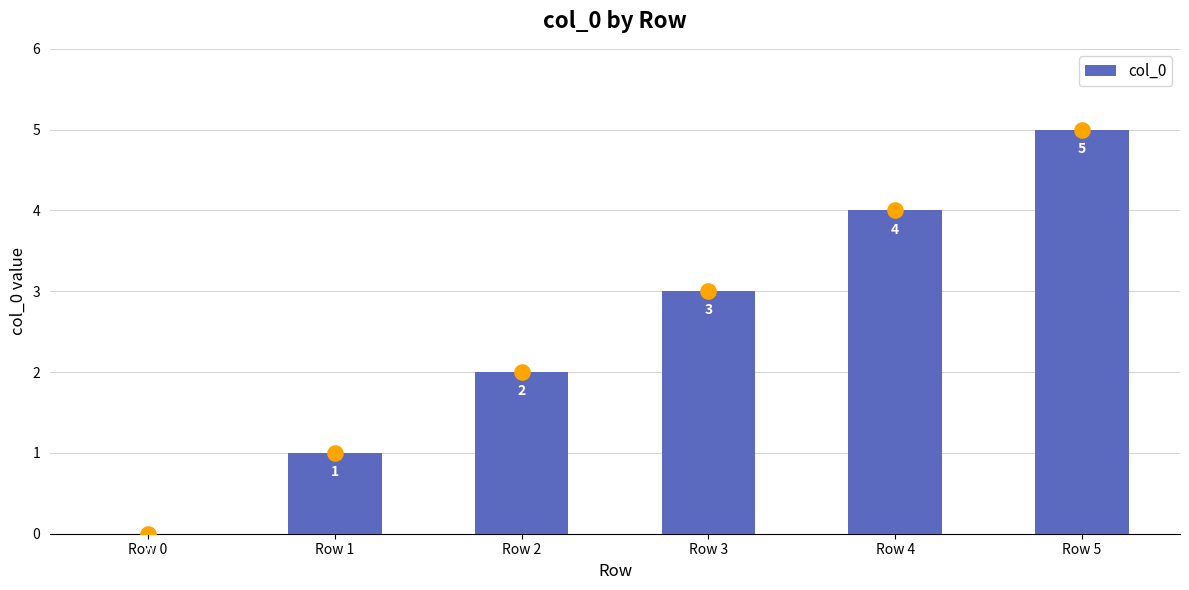

What is the change in value from Row 0 to Row 3?

+3